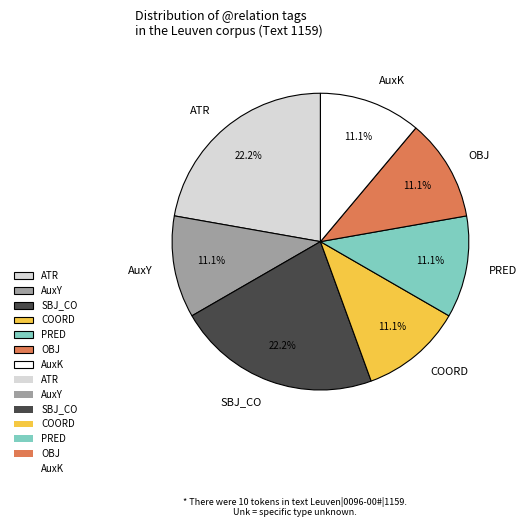

What percentage is NOT represented by COORD?

88.9%